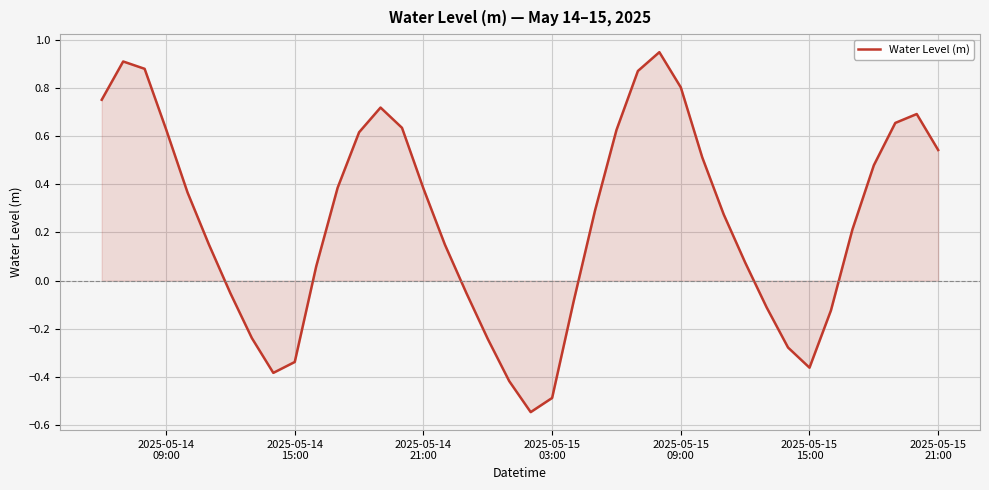

How many lines are shown in the chart?

1